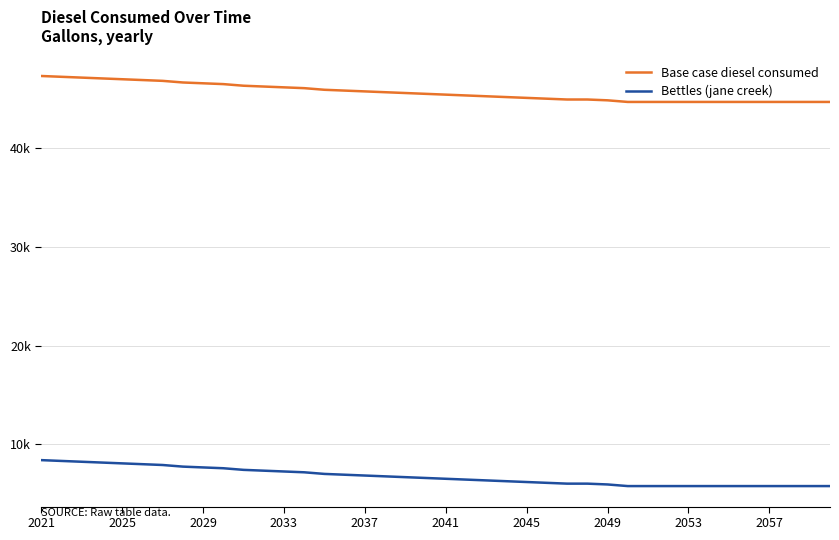

What is the difference between the second highest and second lowest values in the Bettles (jane creek) series?

2545.5